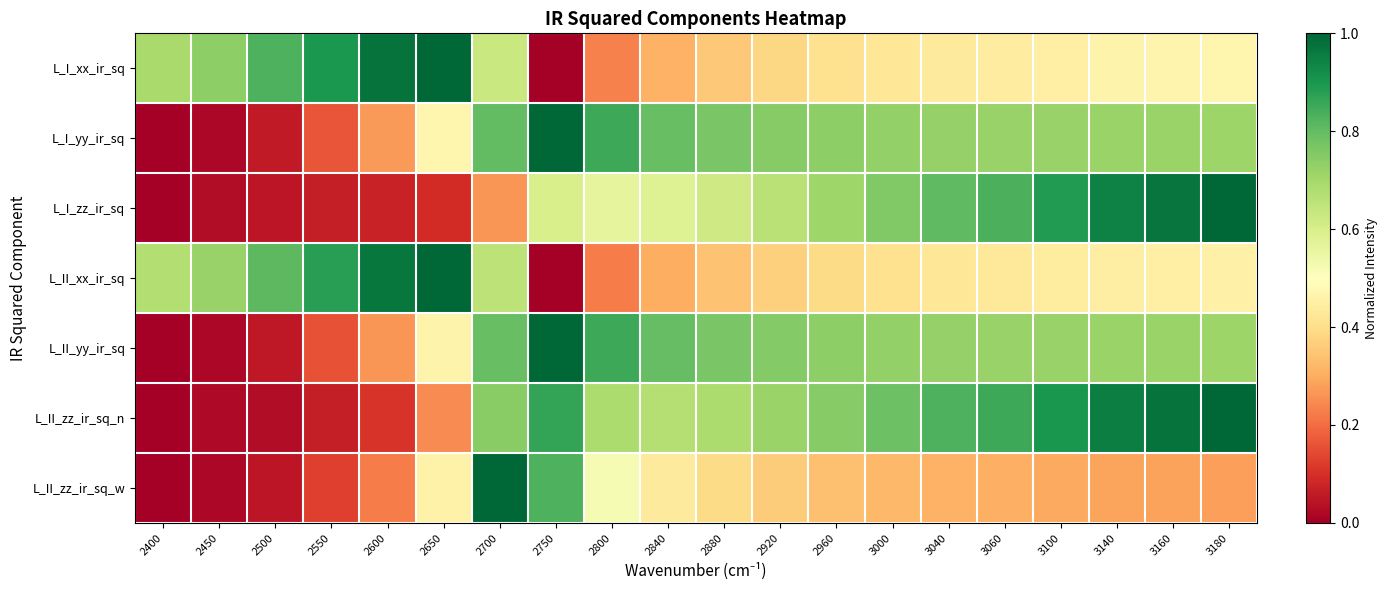

Which series has the largest range (max minus min)?

L_I_xx_ir_sq